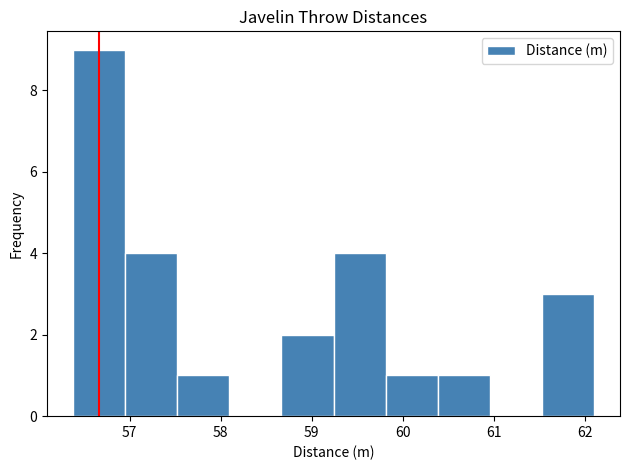

Reading left to right, transcribe this chart: for each bar, give the range it covers on the x-axis and its height. Neither the bar edges nor the heights are printed on the chart, so give them approximately, as read against the axes.

56.4 to 57.0: 9
57.0 to 57.5: 4
57.5 to 58.1: 1
58.1 to 58.7: 0
58.7 to 59.2: 2
59.2 to 59.8: 4
59.8 to 60.4: 1
60.4 to 61.0: 1
61.0 to 61.5: 0
61.5 to 62.1: 3